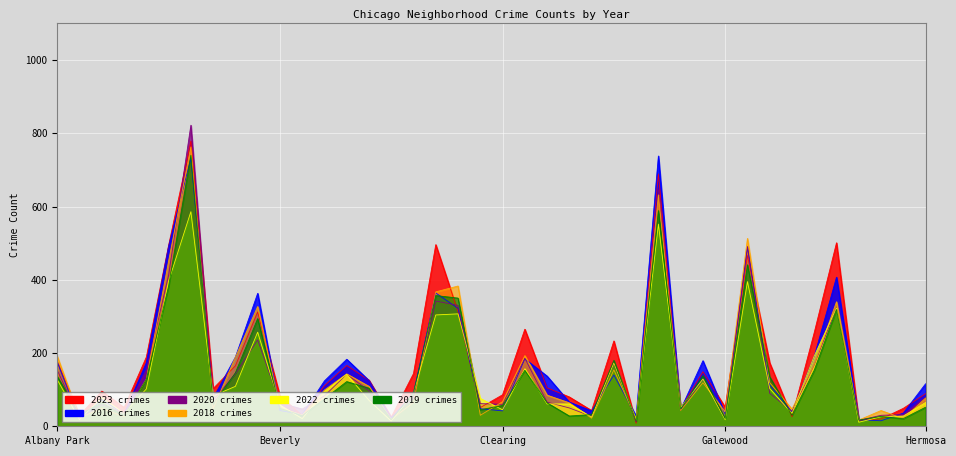

Reading left to right, list all the values displayed in this chart.

2023: Albany Park=176	Andersonville=30	Archer Heights=96	Armour Square=51	Ashburn=189	Auburn Gresham=494	Austin=779	Avalon Park=103	Avondale=165	Belmont Cragin=312	Beverly=83	Boystown=29	Bridgeport=111	Brighton Park=166	Bucktown=126	Burnside=25	Calumet Heights=144	Chatham=496	Chicago Lawn=313	Chinatown=51	Clearing=86	Douglas=265	Dunning=105	East Side=80	East Village=43	Edgewater=233	Edison Park=8	Englewood=689	Fuller Park=49	Gage Park=149	Galewood=52	Garfield Park=466	Garfield Ridge=173	Gold Coast=26	Grand Boulevard=256	Grand Crossing=501	Grant Park=17	Greektown=20	Hegewisch=49	Hermosa=89
2018: Albany Park=191	Andersonville=23	Archer Heights=49	Armour Square=26	Ashburn=129	Auburn Gresham=451	Austin=763	Avalon Park=48	Avondale=189	Belmont Cragin=327	Beverly=50	Boystown=31	Bridgeport=99	Brighton Park=143	Bucktown=109	Burnside=19	Calumet Heights=65	Chatham=367	Chicago Lawn=383	Chinatown=30	Clearing=67	Douglas=193	Dunning=85	East Side=64	East Village=22	Edgewater=154	Edison Park=21	Englewood=632	Fuller Park=43	Gage Park=119	Galewood=39	Garfield Park=513	Garfield Ridge=119	Gold Coast=47	Grand Boulevard=169	Grand Crossing=340	Grant Park=17	Greektown=43	Hegewisch=21	Hermosa=77
2016: Albany Park=175	Andersonville=18	Archer Heights=73	Armour Square=34	Ashburn=174	Auburn Gresham=492	Austin=732	Avalon Park=77	Avondale=189	Belmont Cragin=363	Beverly=43	Boystown=32	Bridgeport=124	Brighton Park=183	Bucktown=125	Burnside=22	Calumet Heights=91	Chatham=364	Chicago Lawn=322	Chinatown=48	Clearing=42	Douglas=184	Dunning=137	East Side=66	East Village=42	Edgewater=140	Edison Park=28	Englewood=738	Fuller Park=46	Gage Park=179	Galewood=33	Garfield Park=489	Garfield Ridge=113	Gold Coast=39	Grand Boulevard=191	Grand Crossing=407	Grant Park=18	Greektown=15	Hegewisch=36	Hermosa=116
2020: Albany Park=153	Andersonville=21	Archer Heights=59	Armour Square=37	Ashburn=153	Auburn Gresham=412	Austin=822	Avalon Park=71	Avondale=143	Belmont Cragin=236	Beverly=64	Boystown=47	Bridgeport=83	Brighton Park=142	Bucktown=97	Burnside=25	Calumet Heights=78	Chatham=342	Chicago Lawn=330	Chinatown=62	Clearing=60	Douglas=186	Dunning=66	East Side=50	East Village=27	Edgewater=173	Edison Park=12	Englewood=646	Fuller Park=44	Gage Park=129	Galewood=21	Garfield Park=491	Garfield Ridge=90	Gold Coast=41	Grand Boulevard=168	Grand Crossing=324	Grant Park=16	Greektown=30	Hegewisch=32	Hermosa=79
2022: Albany Park=127	Andersonville=18	Archer Heights=79	Armour Square=35	Ashburn=102	Auburn Gresham=396	Austin=586	Avalon Park=83	Avondale=109	Belmont Cragin=257	Beverly=58	Boystown=21	Bridgeport=95	Brighton Park=142	Bucktown=71	Burnside=14	Calumet Heights=90	Chatham=304	Chicago Lawn=307	Chinatown=76	Clearing=45	Douglas=157	Dunning=61	East Side=61	East Village=25	Edgewater=173	Edison Park=17	Englewood=552	Fuller Park=51	Gage Park=129	Galewood=18	Garfield Park=395	Garfield Ridge=103	Gold Coast=35	Grand Boulevard=192	Grand Crossing=323	Grant Park=11	Greektown=26	Hegewisch=28	Hermosa=65
2019: Albany Park=136	Andersonville=32	Archer Heights=64	Armour Square=29	Ashburn=128	Auburn Gresham=383	Austin=740	Avalon Park=61	Avondale=146	Belmont Cragin=294	Beverly=49	Boystown=29	Bridgeport=75	Brighton Park=122	Bucktown=104	Burnside=18	Calumet Heights=91	Chatham=357	Chicago Lawn=350	Chinatown=45	Clearing=57	Douglas=153	Dunning=64	East Side=28	East Village=32	Edgewater=180	Edison Park=14	Englewood=589	Fuller Park=47	Gage Park=138	Galewood=21	Garfield Park=441	Garfield Ridge=135	Gold Coast=30	Grand Boulevard=153	Grand Crossing=319	Grant Park=17	Greektown=27	Hegewisch=21	Hermosa=52